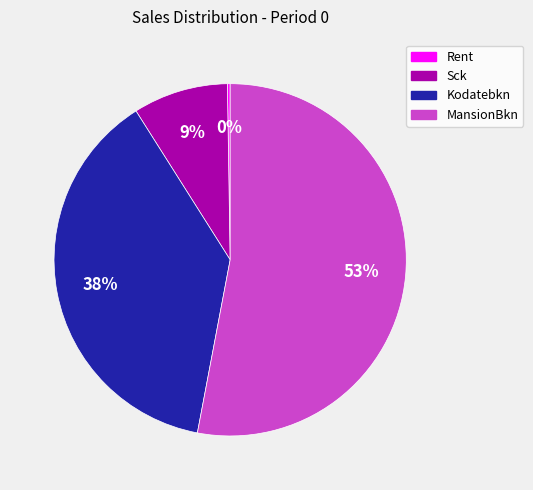

Which slice represents more than half of the pie?

MansionBkn